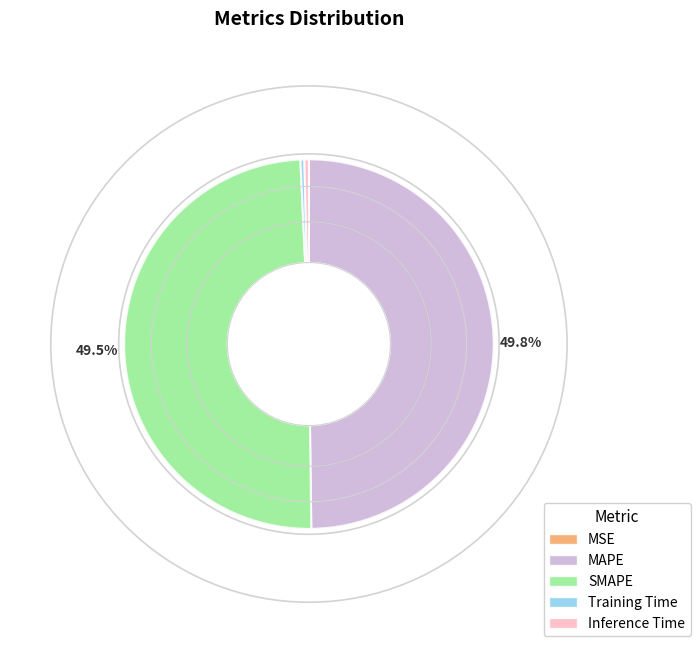

Does Training Time account for over 50% of the chart?

No